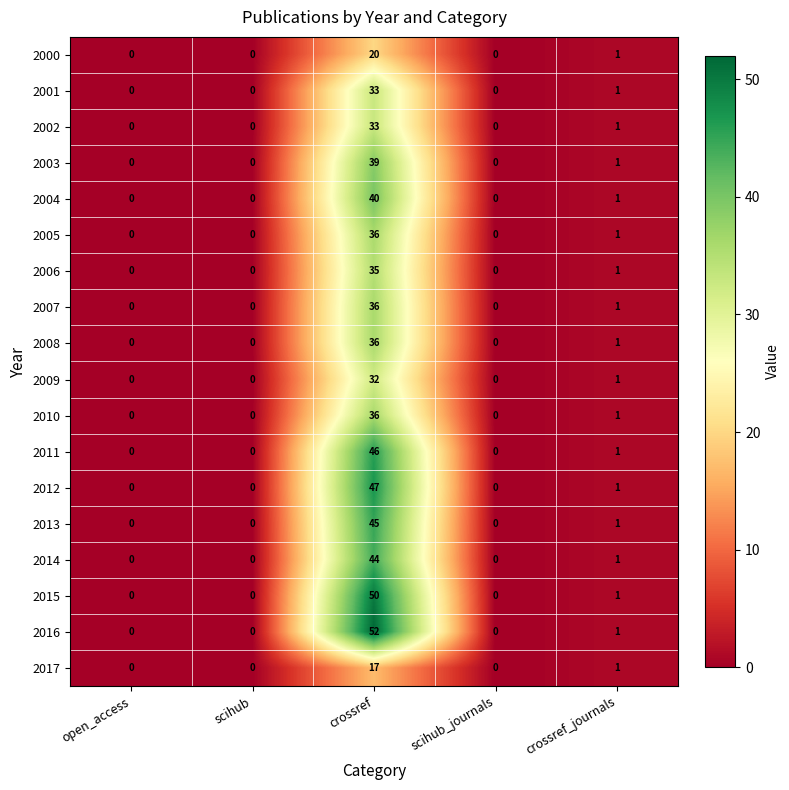

Which series has the largest total across all categories?

2016